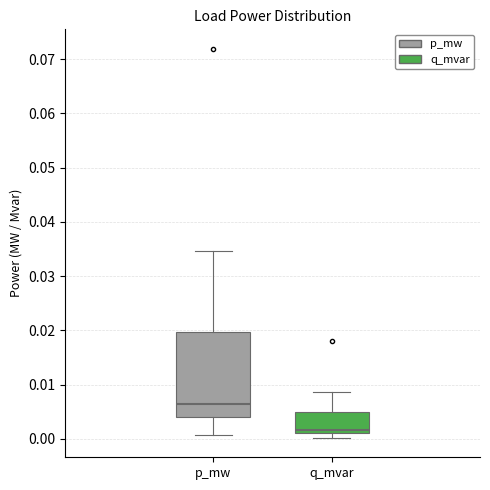

Which box is the tallest, from its lower edge to its upper edge?

p_mw